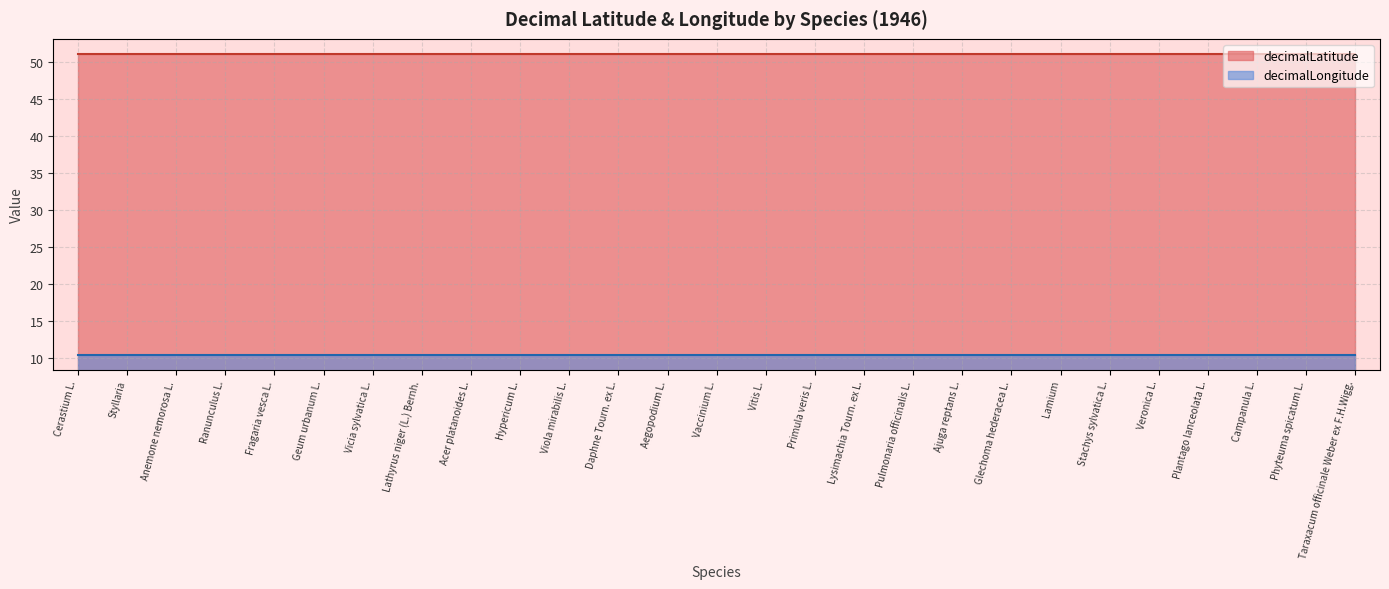

What is the label of the 19th point from the left?

Ajuga reptans L.